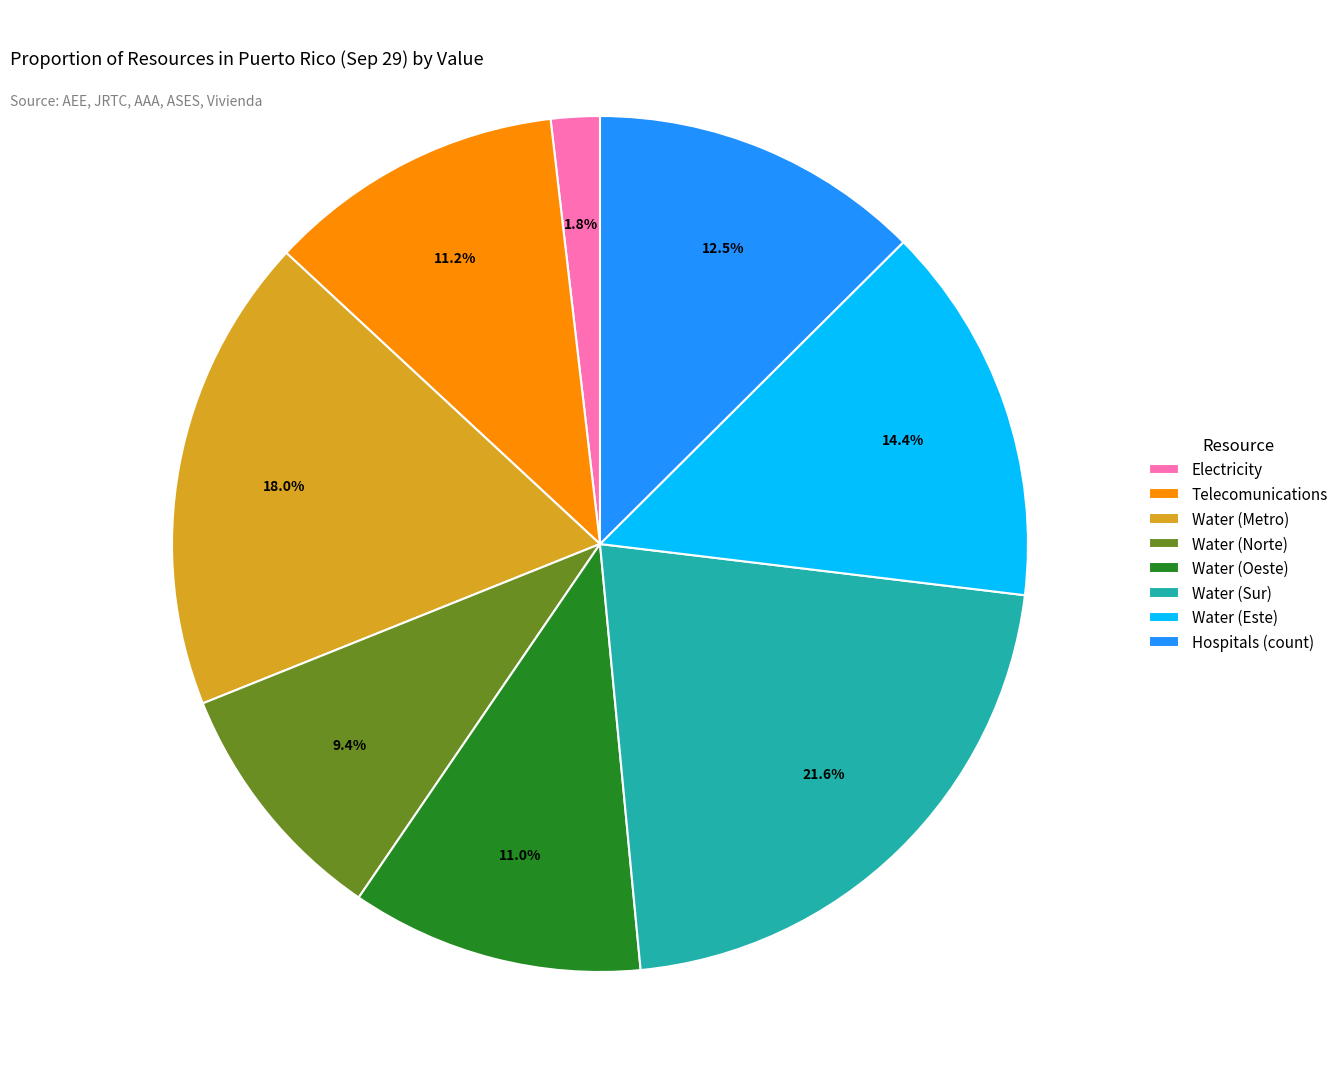

How many segments does this pie chart have?

8